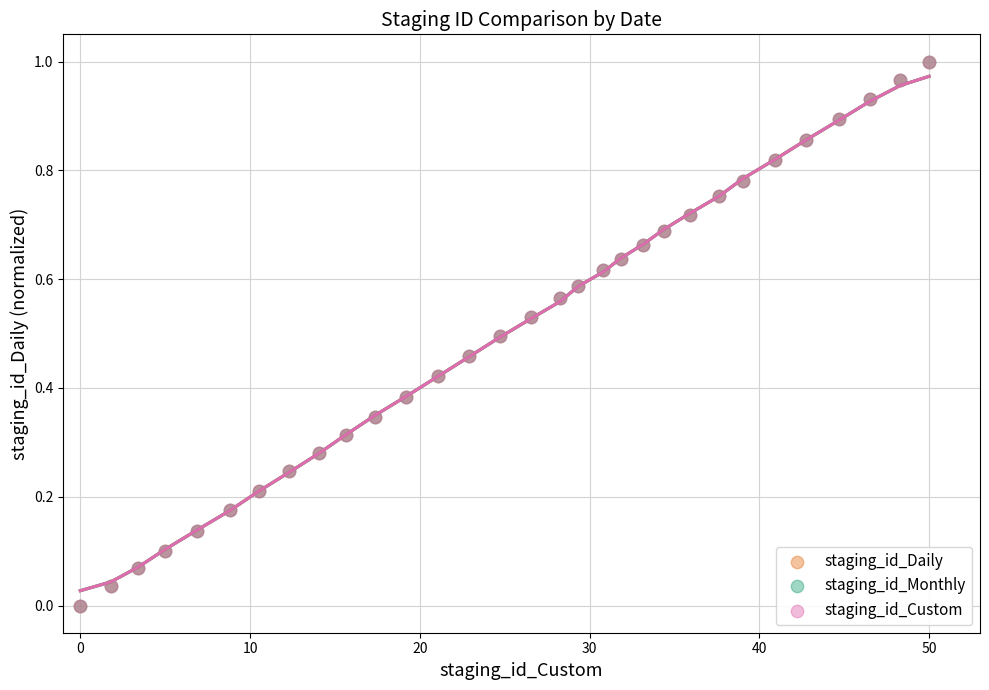

What are all the series names shown in the legend?

staging_id_Daily, staging_id_Monthly, staging_id_Custom